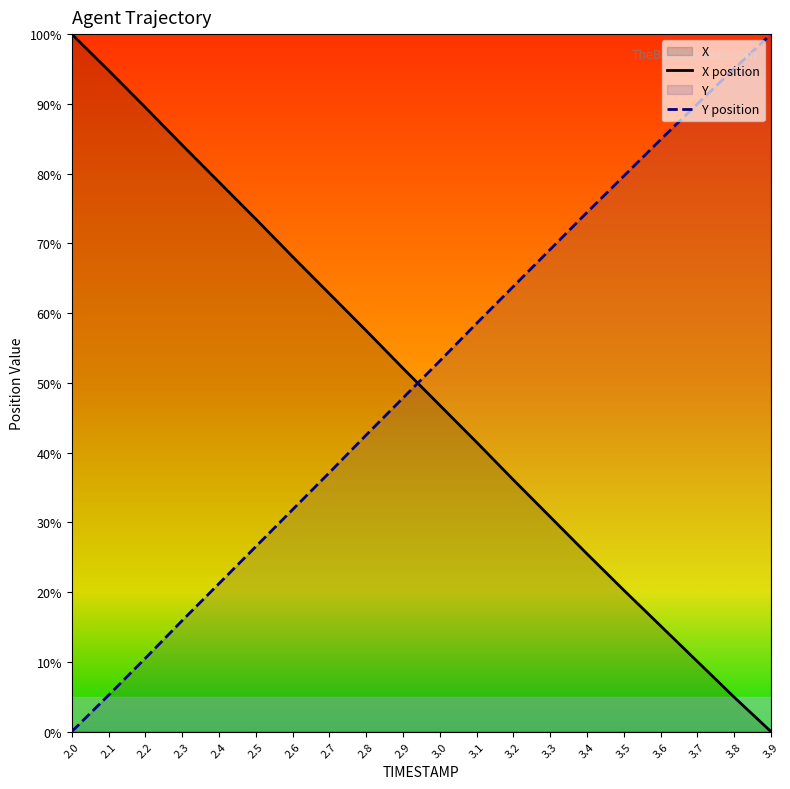

Where does the X position series first go above 52?

2.0